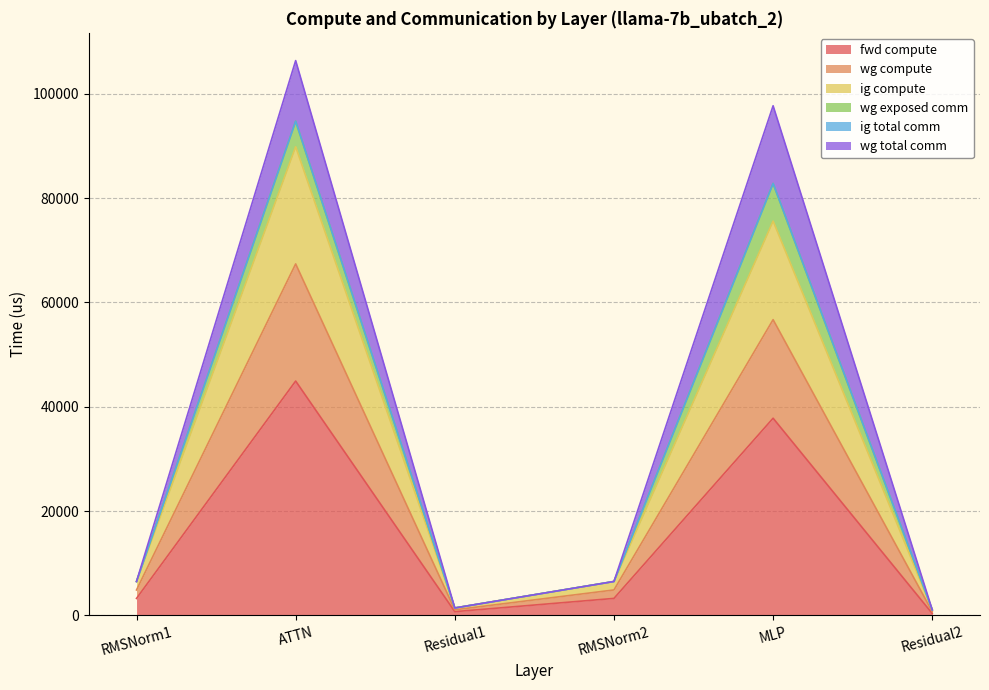

True or false: ig compute and wg compute intersect in this chart.

False